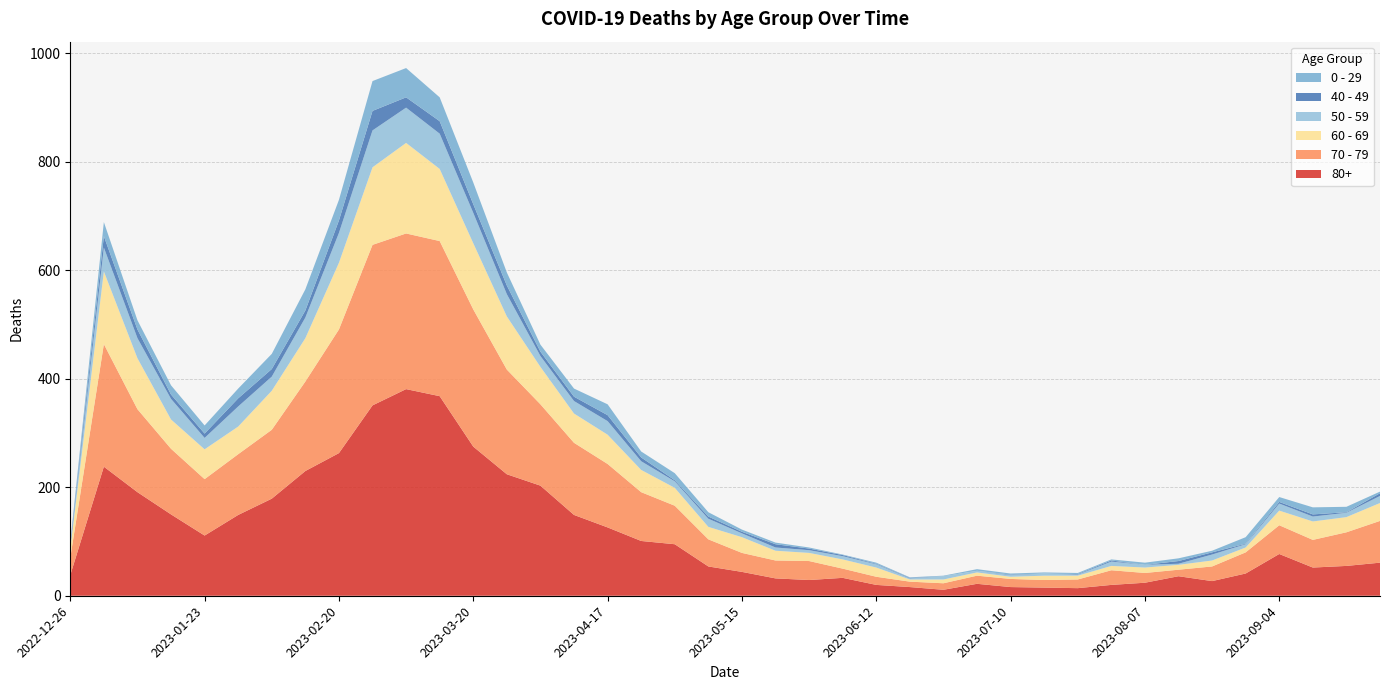

Reading left to right, what are all the values shown in this chart?

70 - 79: 32	226	153	121	104	112	127	165	228	296	287	286	253	193	150	133	117	90	71	50	35	33	35	17	15	10	12	15	15	14	16	27	18	12	27	39	53	51	62	77
80+: 38	238	191	150	111	149	179	230	263	351	381	368	275	224	203	149	126	101	95	54	44	32	29	33	20	16	11	22	16	15	14	20	24	36	27	41	77	52	55	61
60 - 69: 16	134	94	54	55	51	72	80	123	143	167	133	122	98	69	54	54	41	33	23	29	18	15	17	17	4	7	6	4	8	7	8	10	9	11	9	27	34	28	33
50 - 59: 5	44	37	38	21	37	26	38	55	68	65	65	56	41	20	23	25	16	12	15	7	6	5	6	6	2	6	3	3	4	2	8	5	2	11	6	13	9	8	13
0 - 29: 4	26	17	17	15	18	28	39	38	55	54	44	40	24	13	15	20	11	13	8	4	3	2	1	2	1	1	3	2	2	2	2	4	5	3	12	9	13	10	3
40 - 49: 4	21	16	8	8	15	14	13	23	36	19	23	16	16	8	8	11	7	2	4	3	6	3	2	1	1	0	0	1	0	1	2	0	5	4	1	3	4	1	5